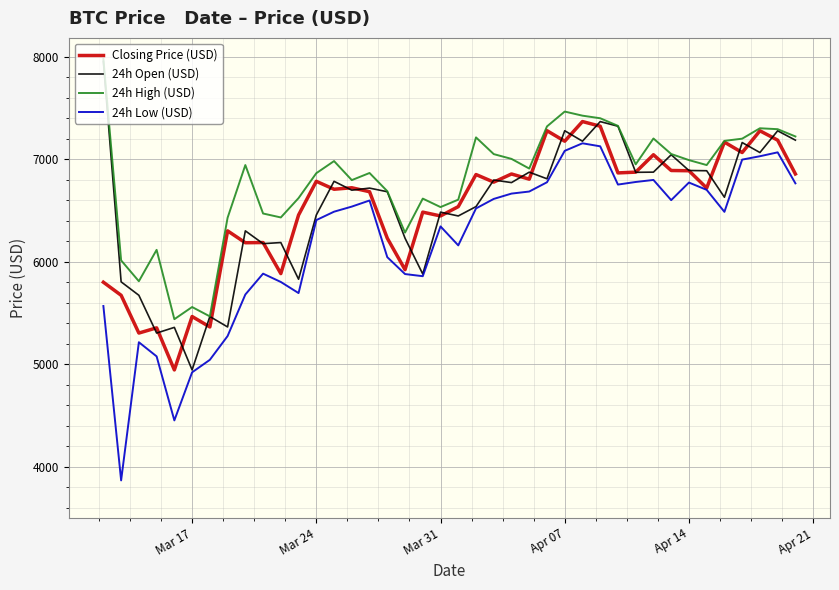

What are all the series names shown in the legend?

Closing Price (USD), 24h Open (USD), 24h High (USD), 24h Low (USD)